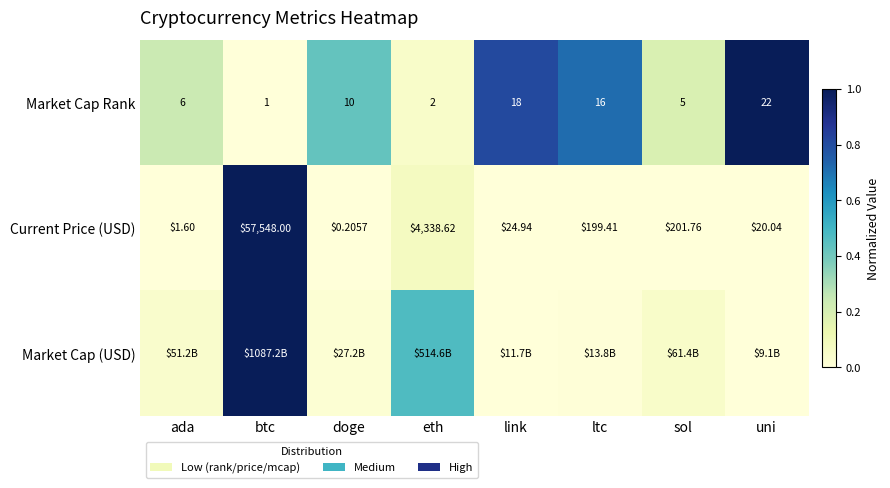

Between eth and sol, which is larger?

sol